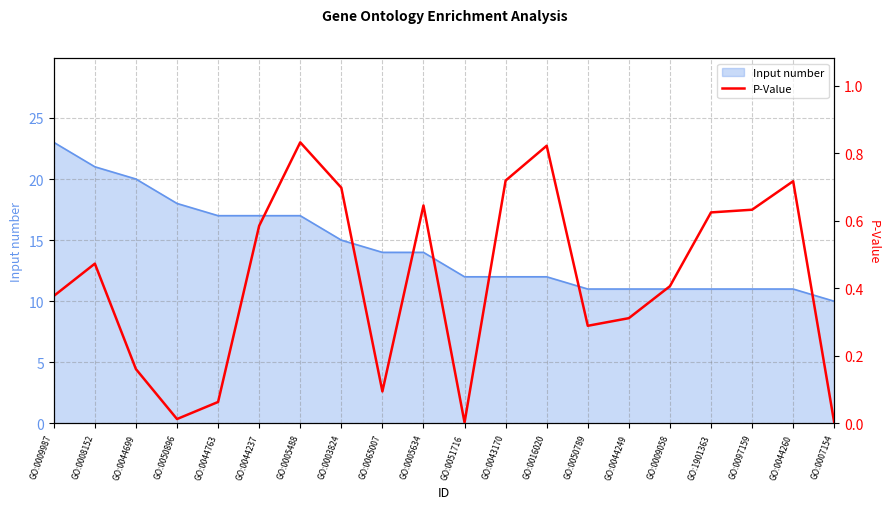

How many distinct data groups are displayed?

2